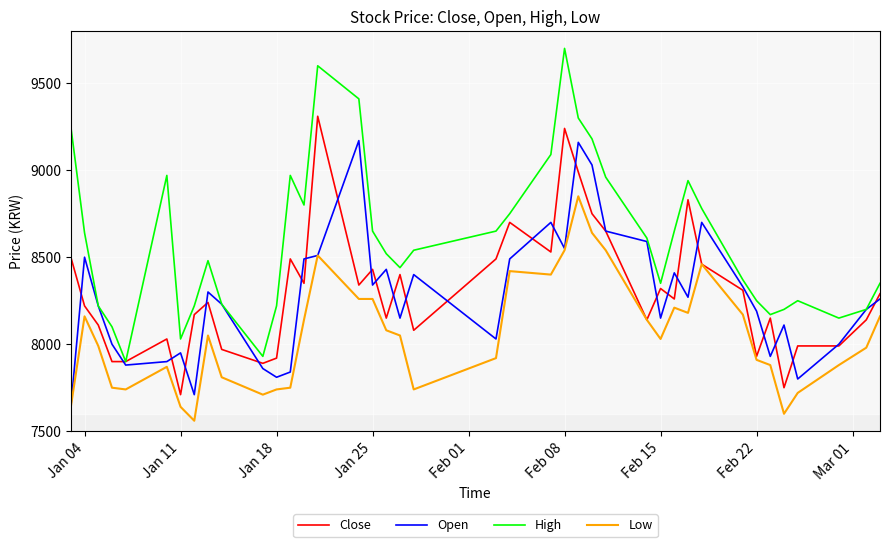

What is the difference between the maximum and minimum values in the Close series?

1600